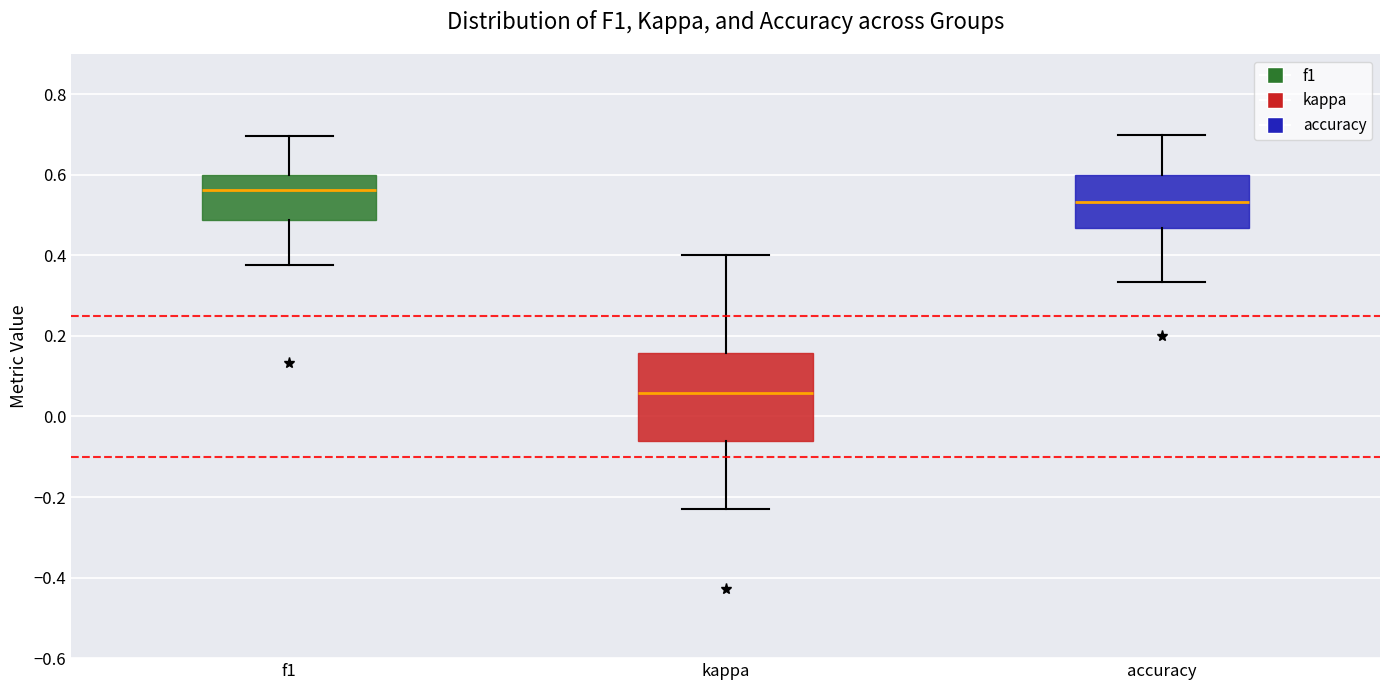

Reading left to right, read every box against the y-axis: the position of its median line, the range the box covers, and the ends of its whiskers. The values are not printed on the chart, so give them approximately, as read against the axis.

f1: median 0.56, box 0.48 to 0.60, whiskers 0.38 to 0.70
kappa: median 0.06, box -0.06 to 0.16, whiskers -0.24 to 0.40
accuracy: median 0.54, box 0.46 to 0.60, whiskers 0.34 to 0.70